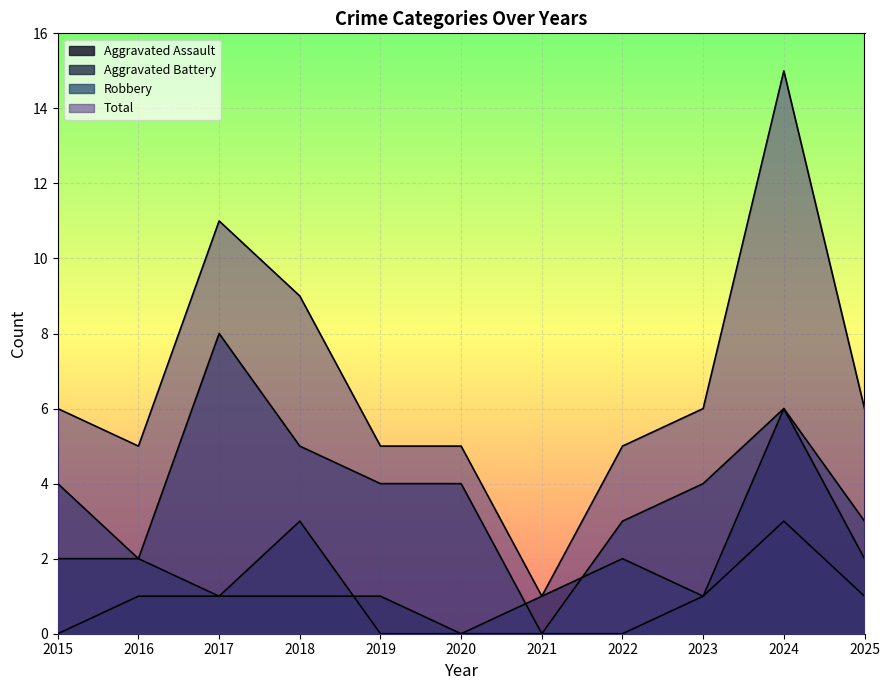

Rank the series at 2022 from highest to lowest value.

Total, Robbery, Aggravated Battery, Aggravated Assault